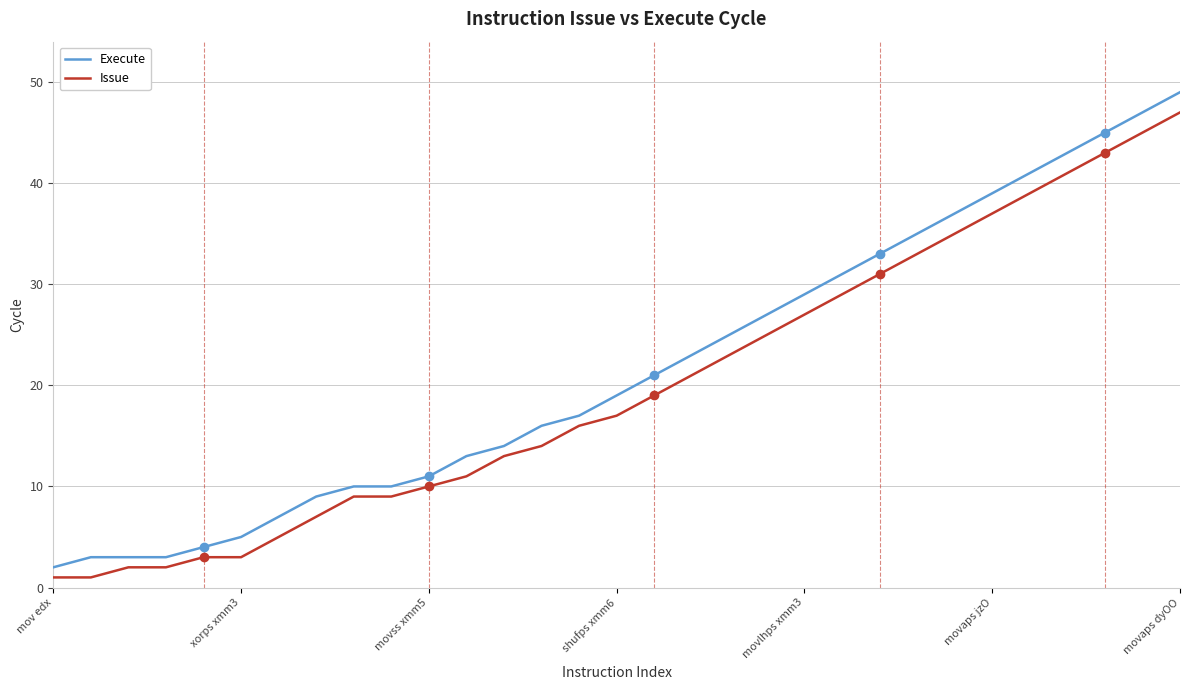

What are all the series names shown in the legend?

Execute, Issue